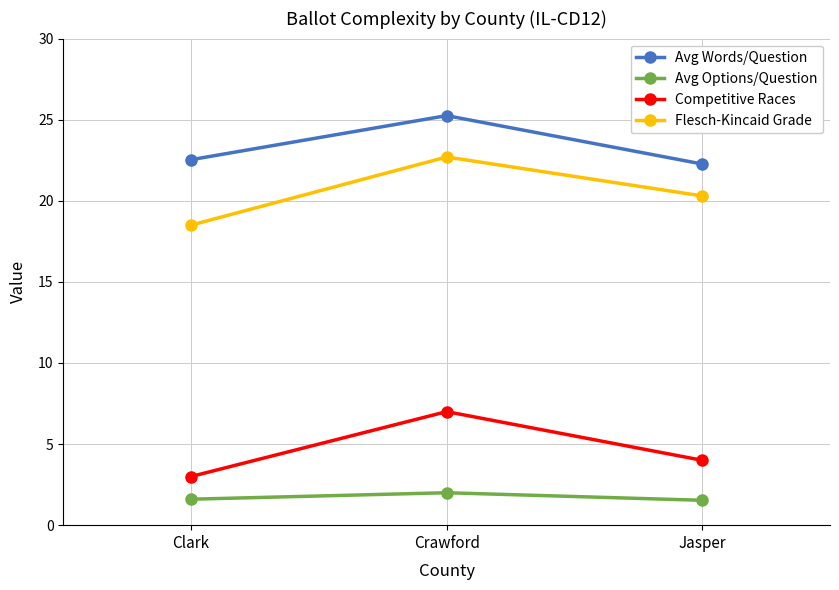

What is the lowest value of the Avg Options/Question series?

1.5